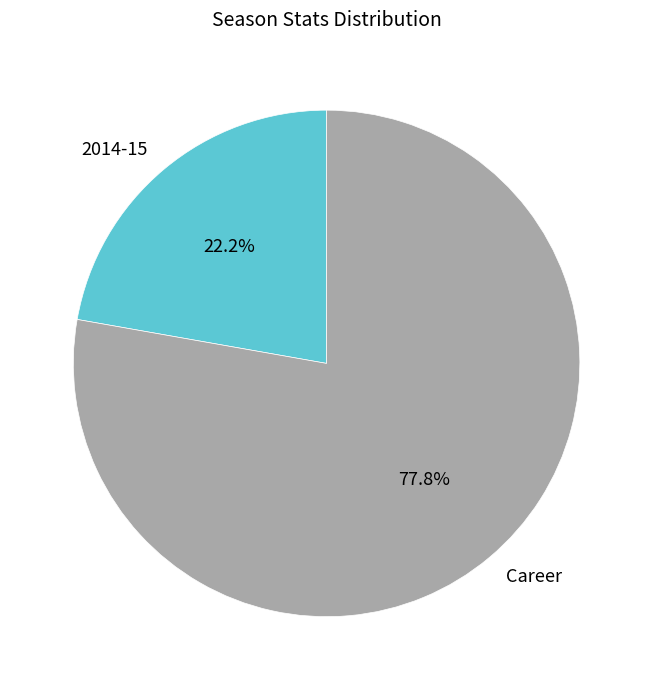

What portion of the pie excludes Career?

22.2%